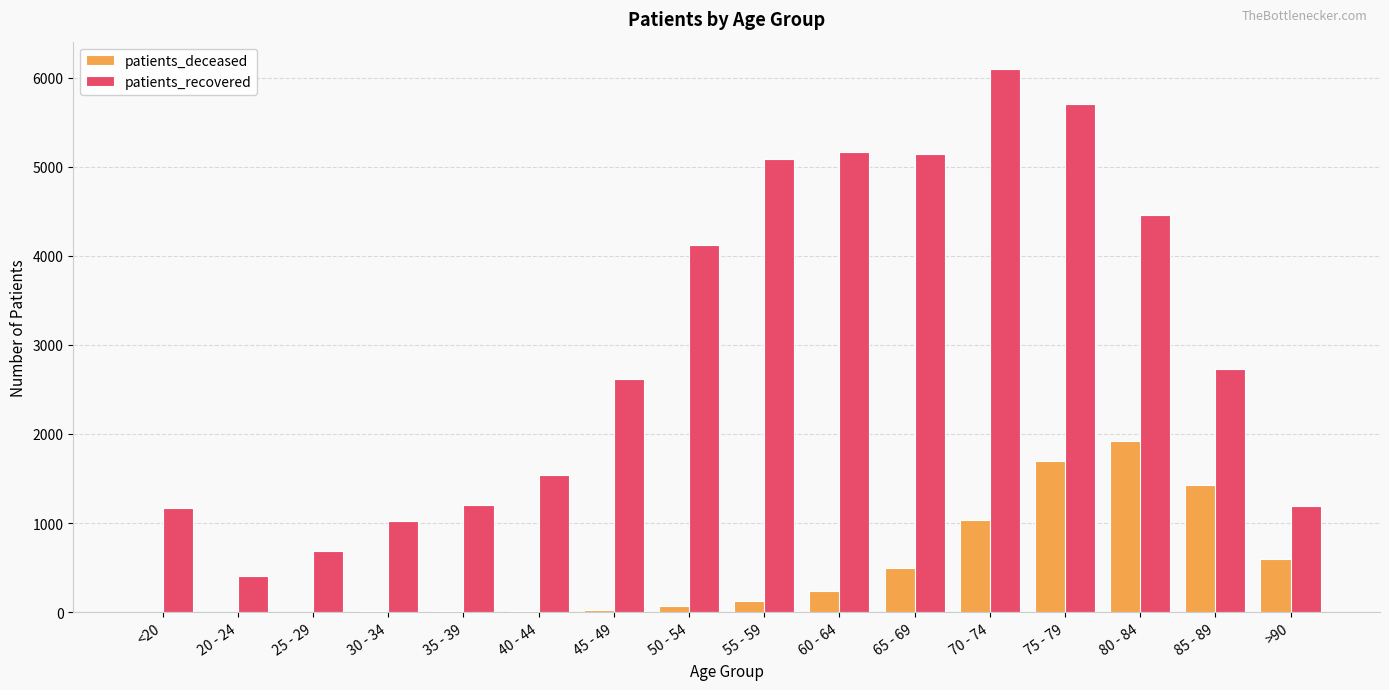

How many data points does each series have?

16